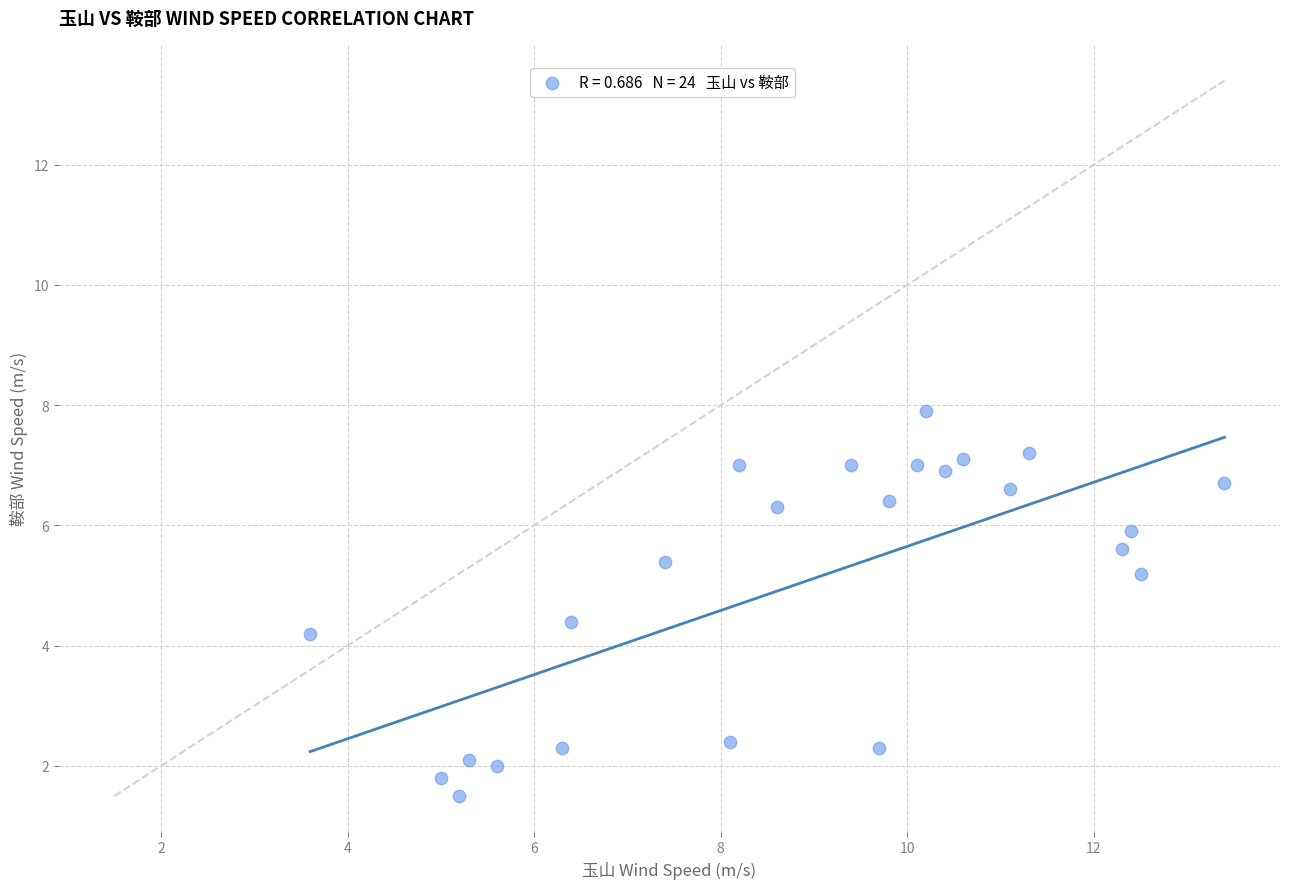

What Y value in the scatter plot is closest to 4?

4.2